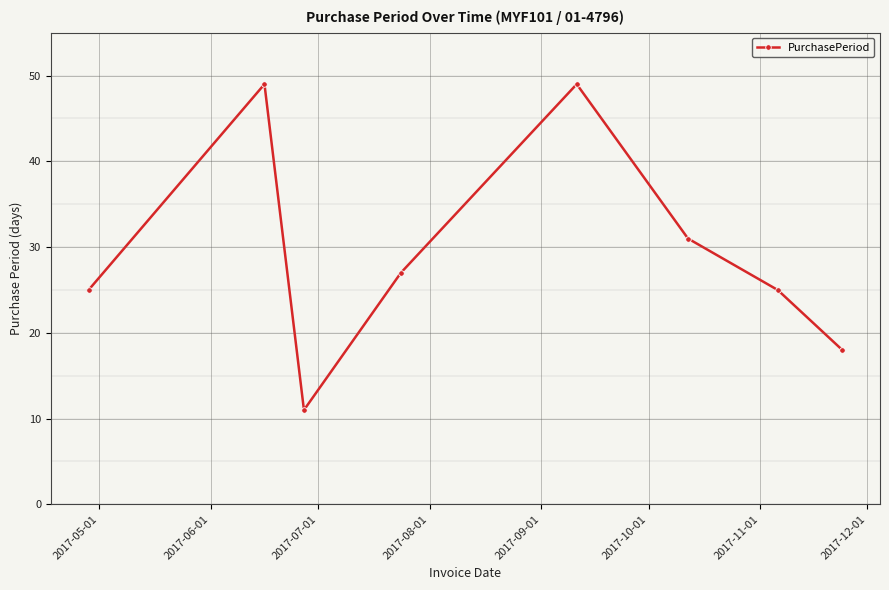

How many interior local valleys (lower than both neighbors) does the data have?

1